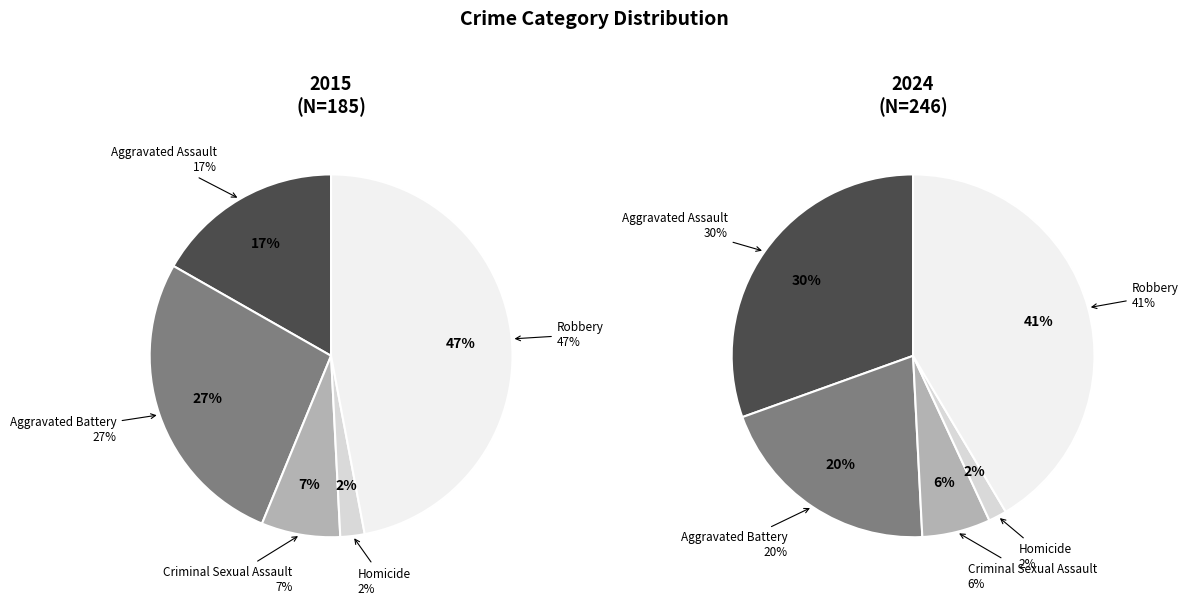

Does any single category account for the majority?

No